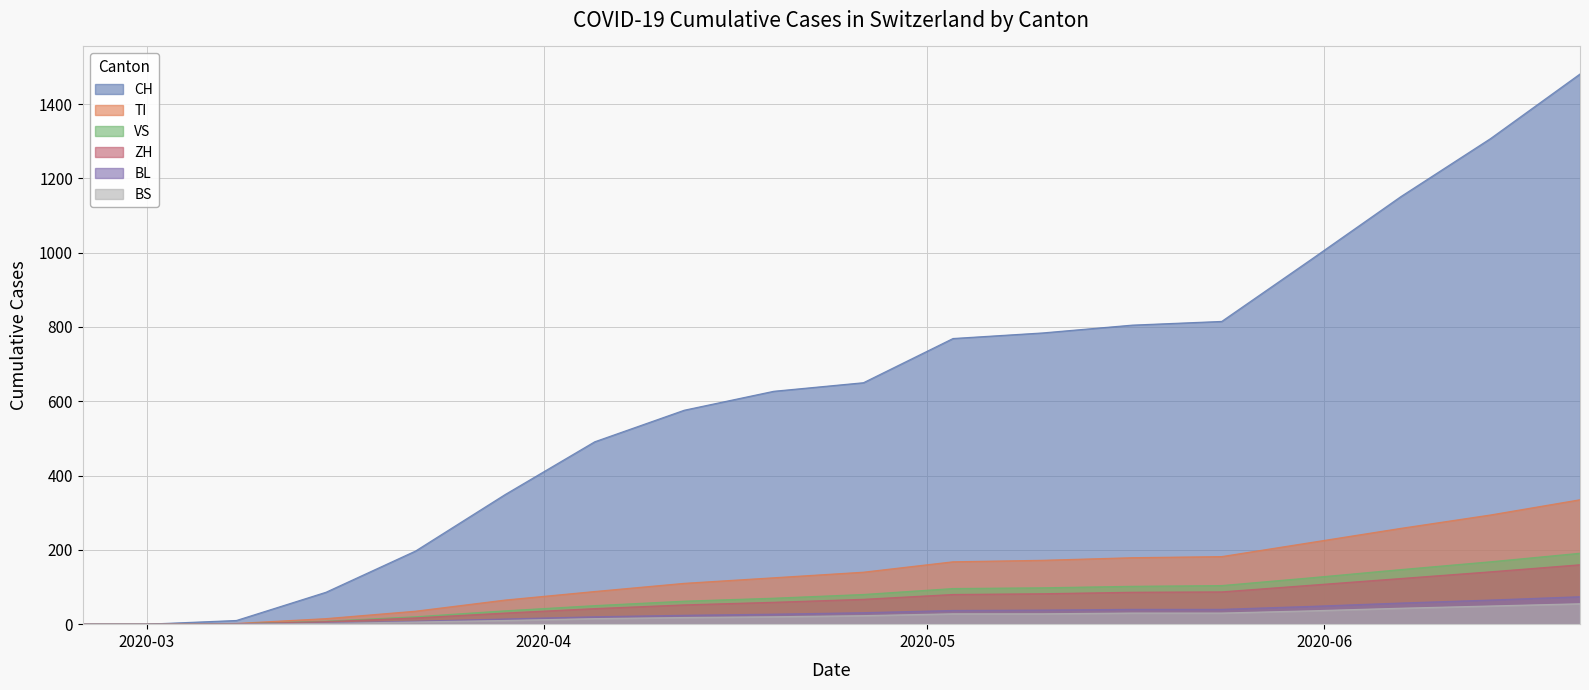

Count the number of categories in the chart.

18